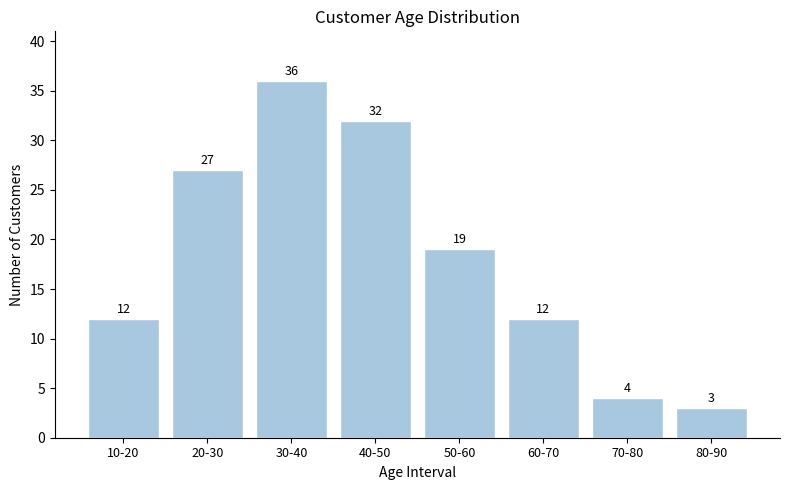

Reading left to right, list all the values displayed in this chart.

12	27	36	32	19	12	4	3